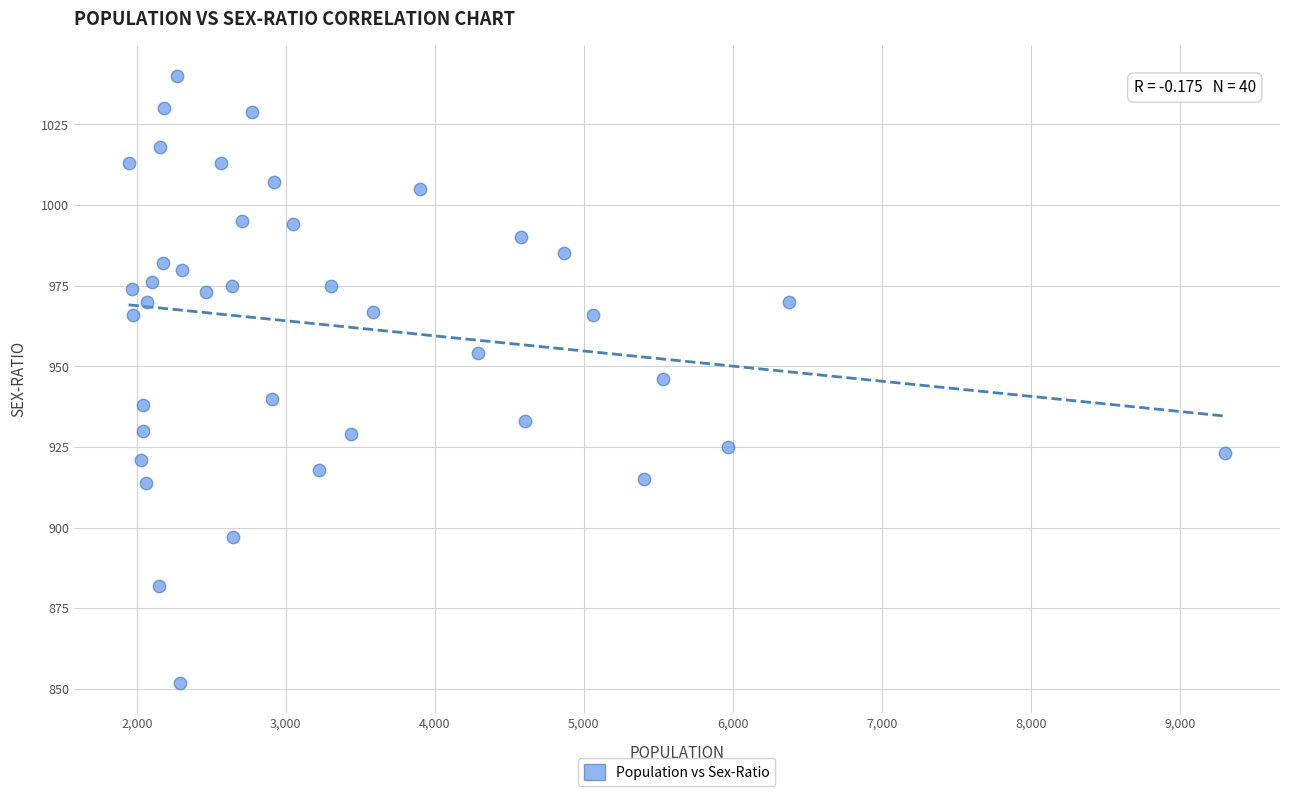

What is the range of Y values (max minus min)?

188